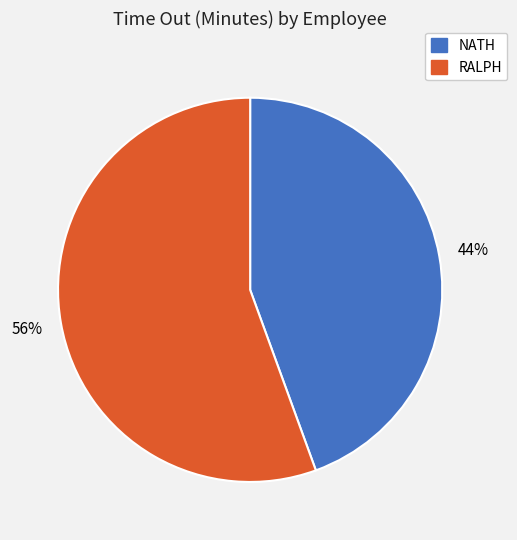

How many slices are in this pie chart?

2